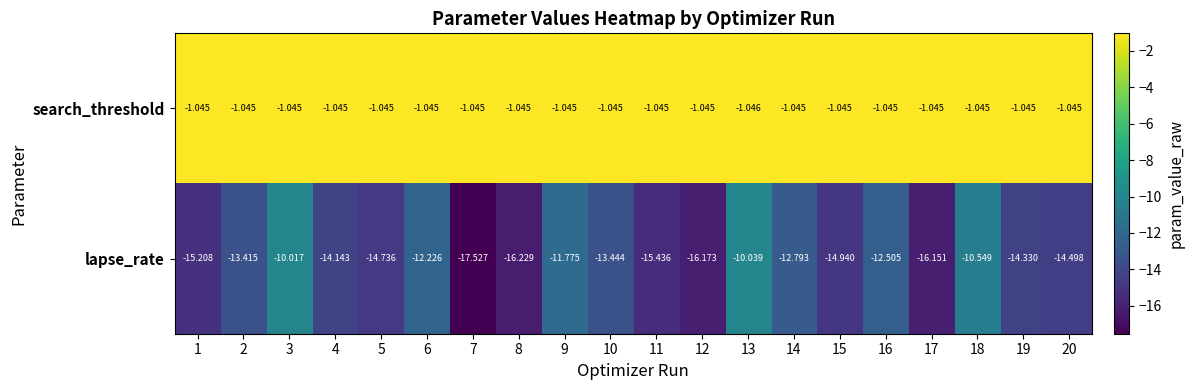

Which series has the largest total across all categories?

search_threshold